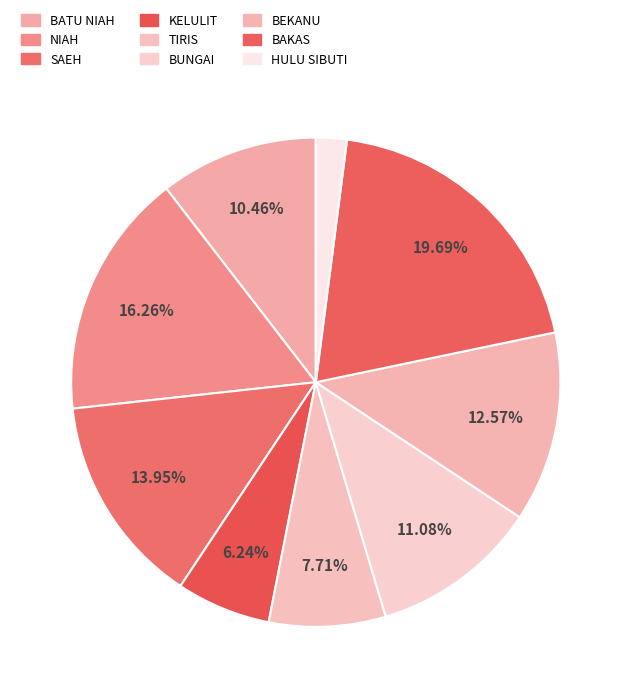

Is the sum of BEKANU and BUNGAI greater than half?

No